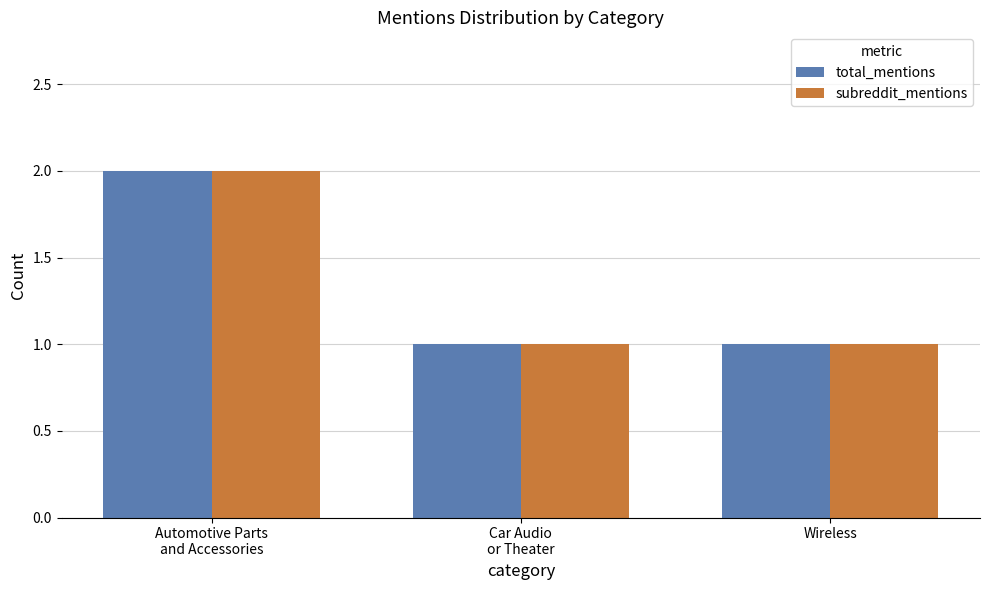

What is the highest value of the subreddit_mentions series?

2